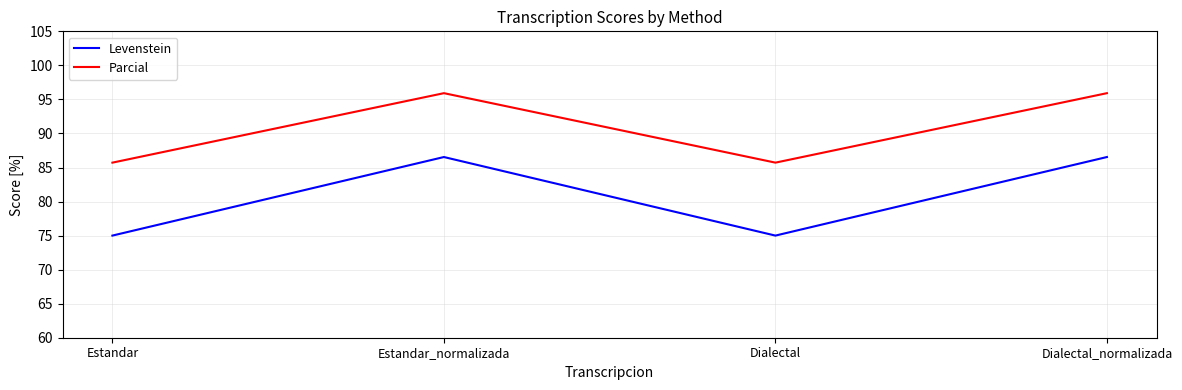

At which category does Levenstein reach its first local valley?

Dialectal